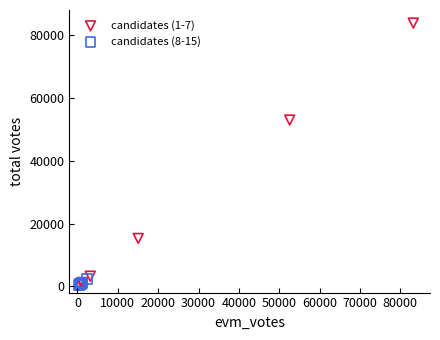

What are all the series names shown in the legend?

candidates (1-7), candidates (8-15)